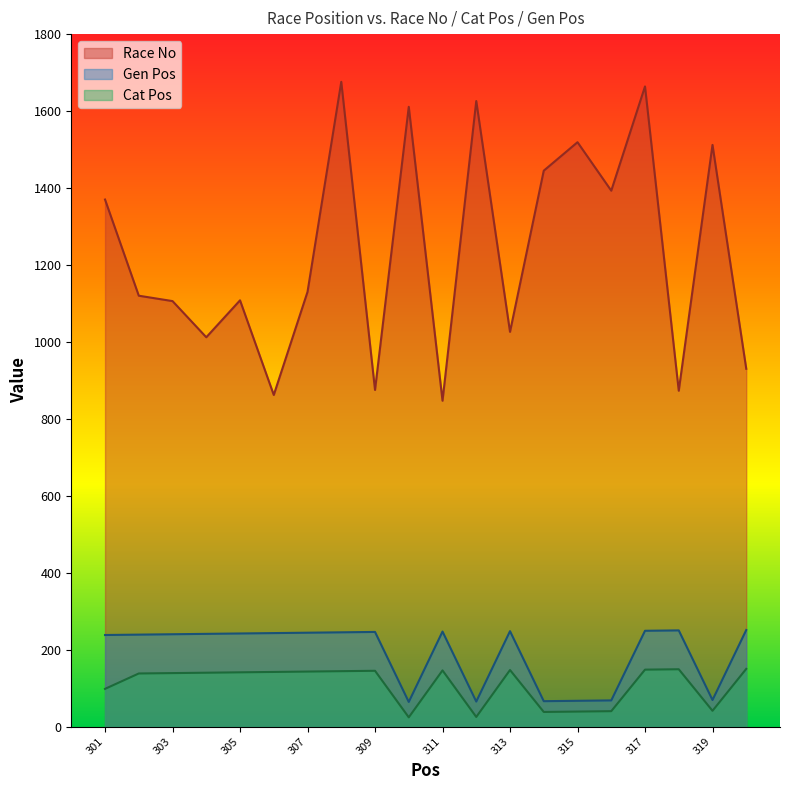

What is the highest value of the Gen Pos series?

251